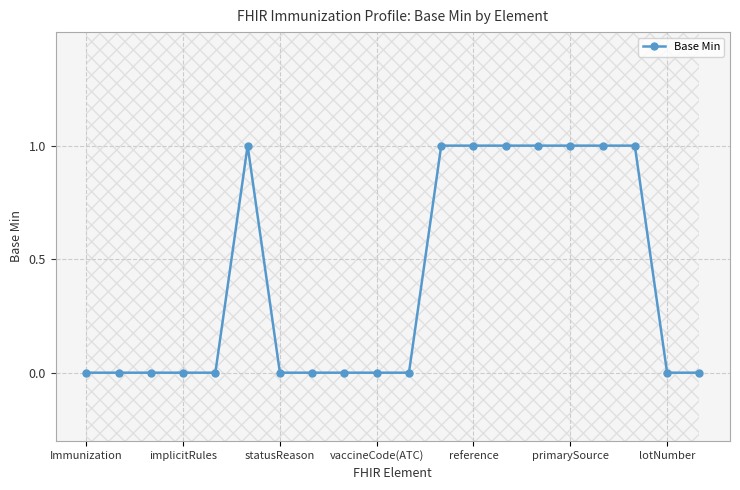

Is this an area chart (filled region under the line)?

No